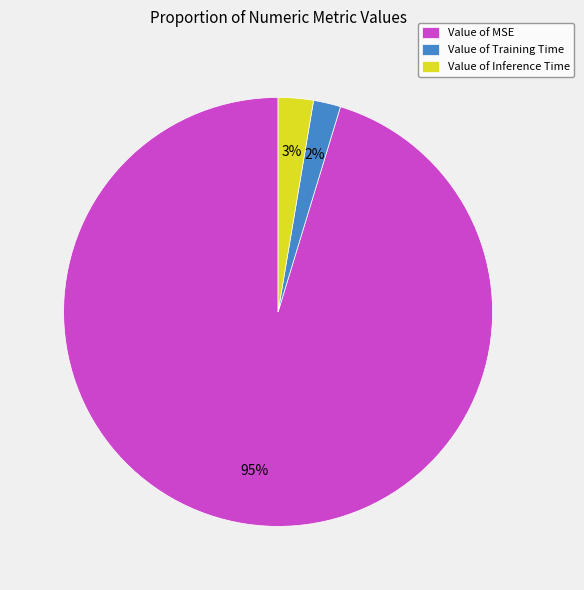

What percentage is the Value of Training Time slice, to the nearest percent?

2%